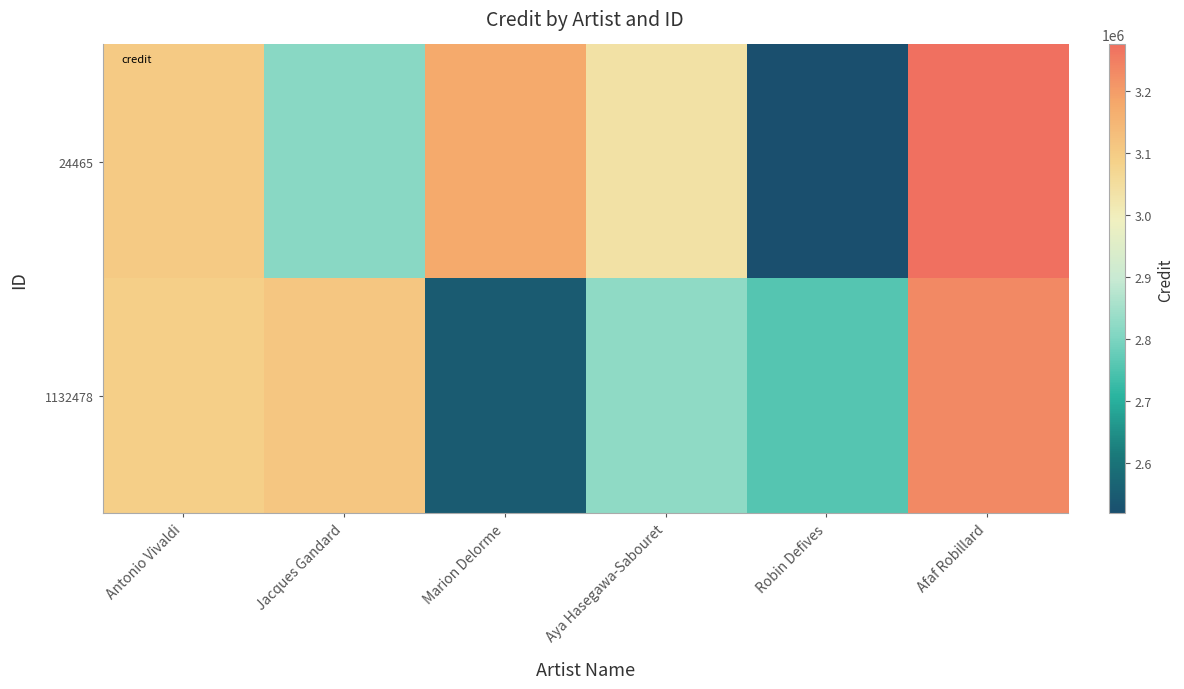

Between Aya Hasegawa-Sabouret and Marion Delorme, which is larger?

Marion Delorme